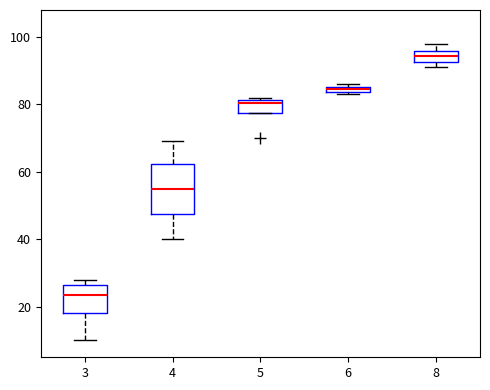

Which box is the tallest, from its lower edge to its upper edge?

4